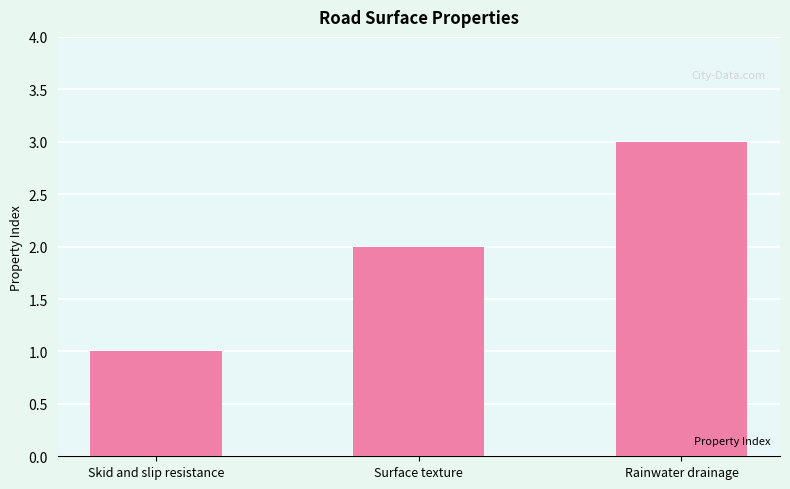

What is the minimum value shown in the chart?

1